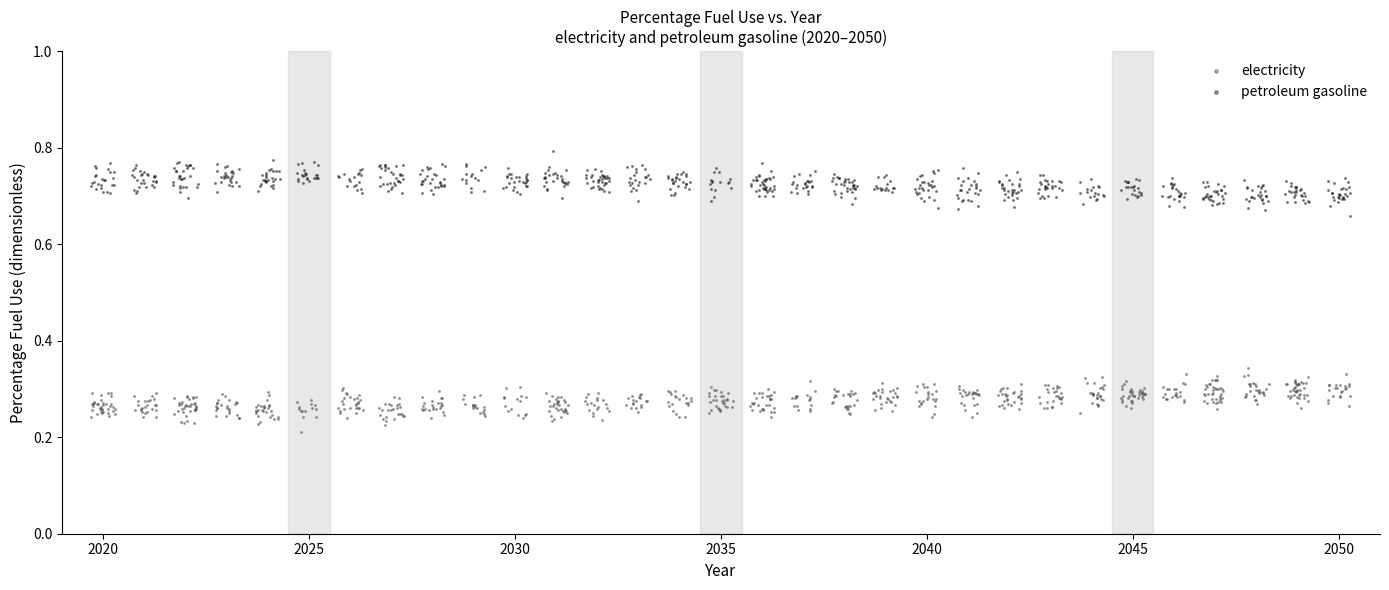

Which series reaches the maximum Y coordinate?

petroleum gasoline